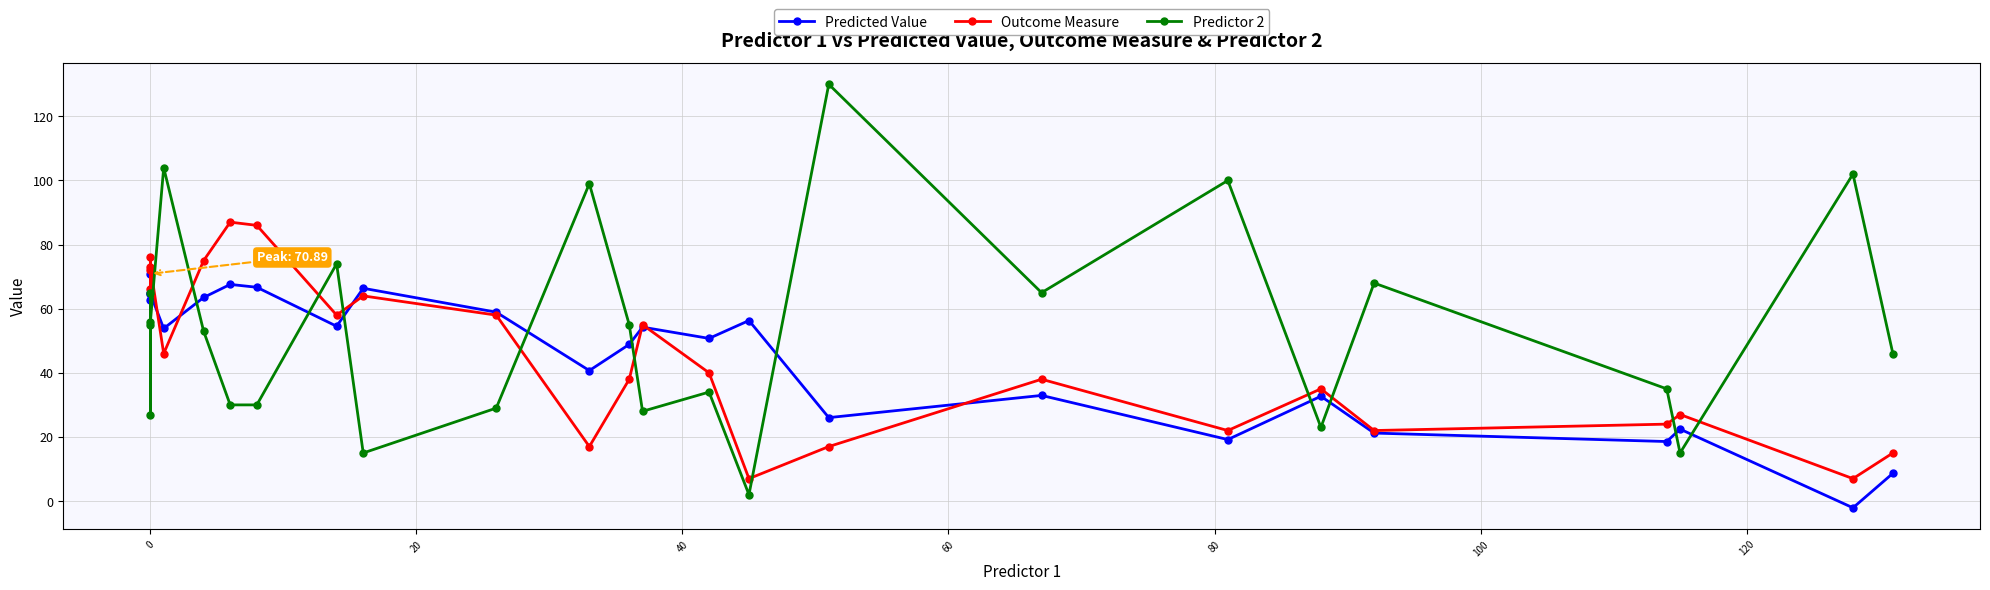

The value of Outcome Measure at 19 is 55.8. True or false?

False